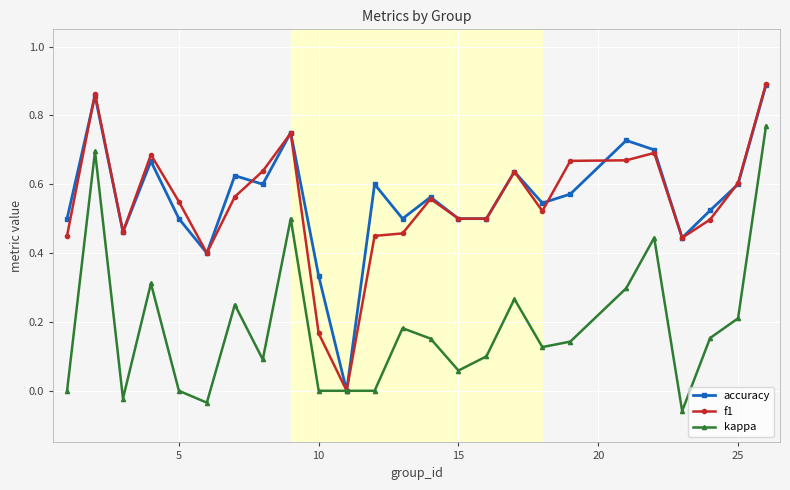

True or false: accuracy has more than 1 interior local peaks.

True